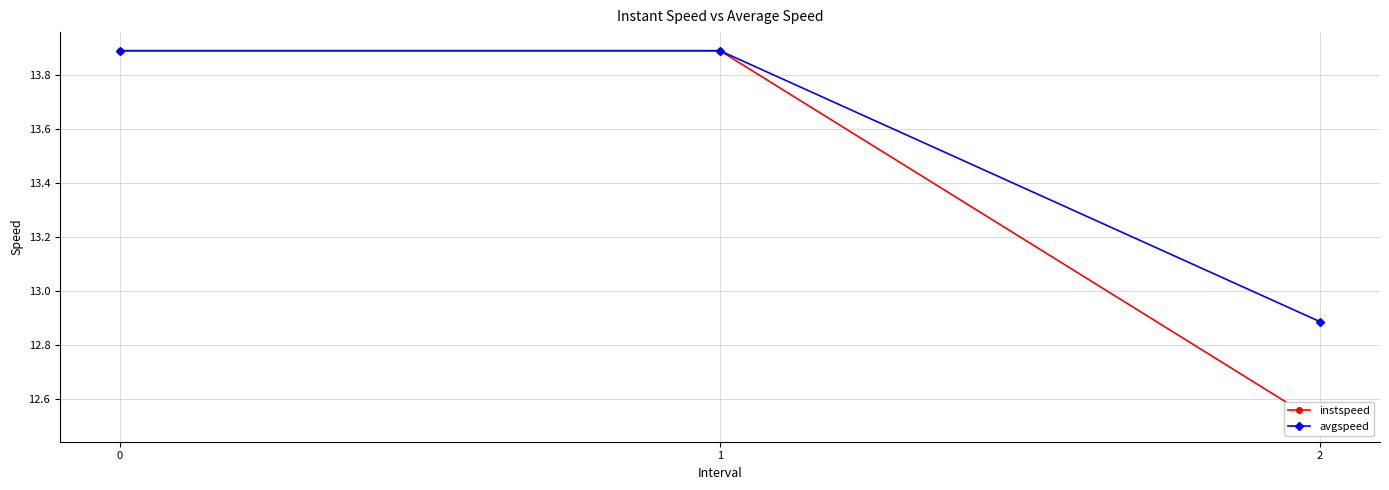

List the series in order of their peak value, highest first.

instspeed, avgspeed